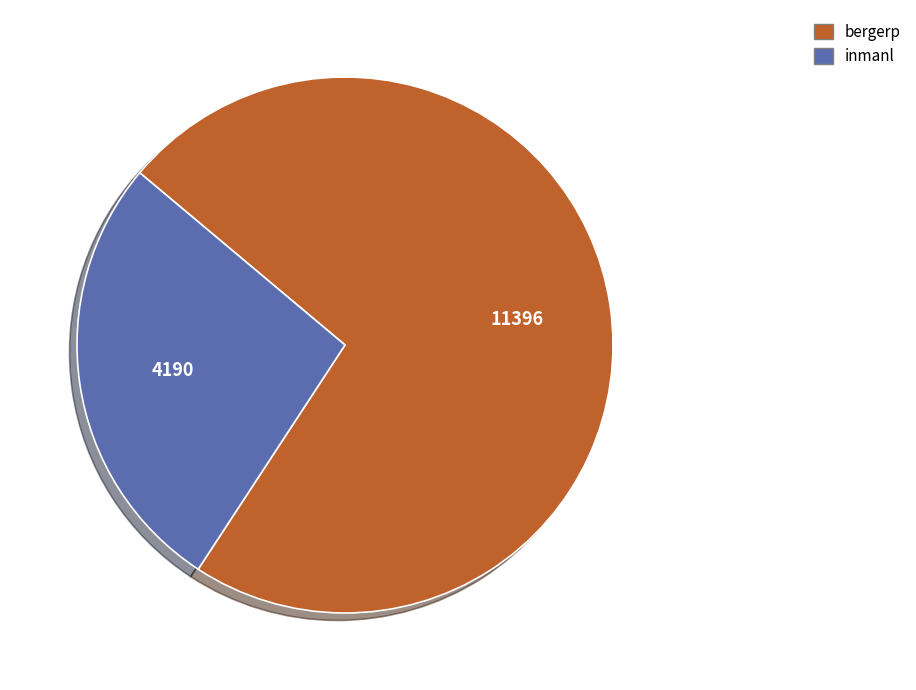

Combined, do inmanl and bergerp account for over 50%?

Yes